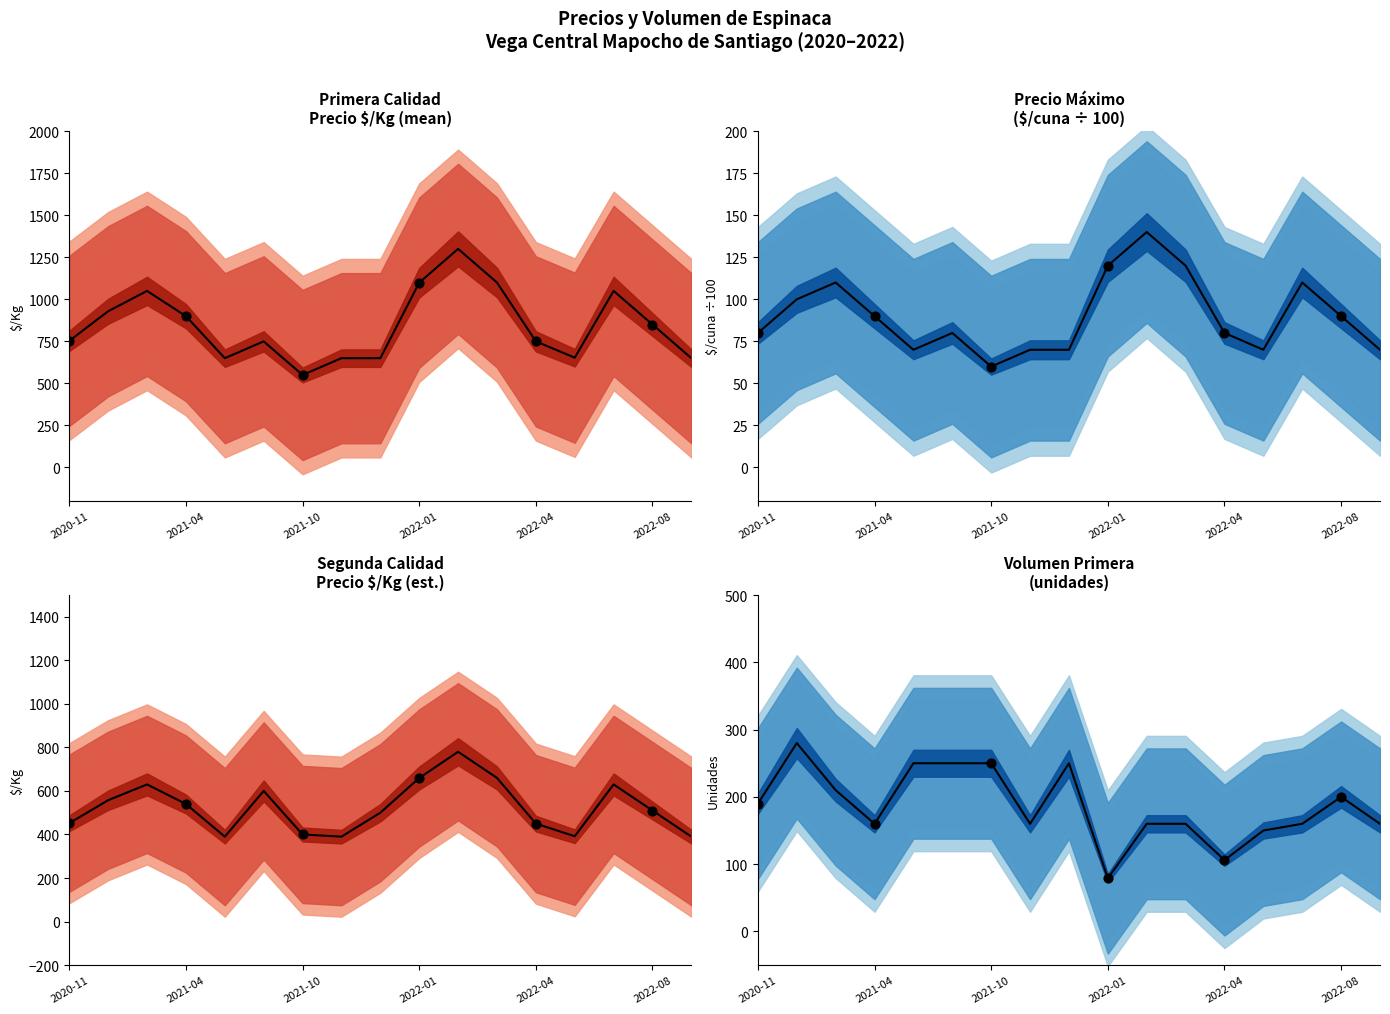

Between 15 and 13, which is larger?

15